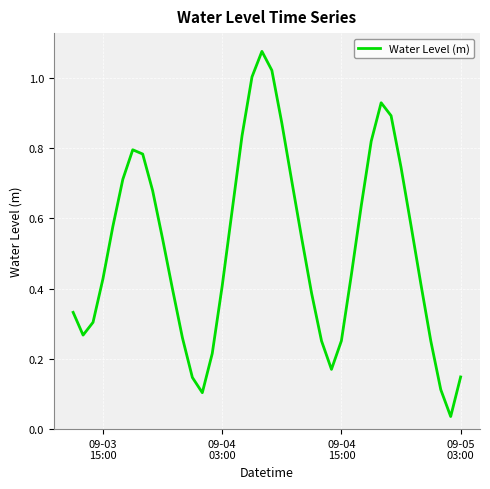

Is this an area chart (filled region under the line)?

No